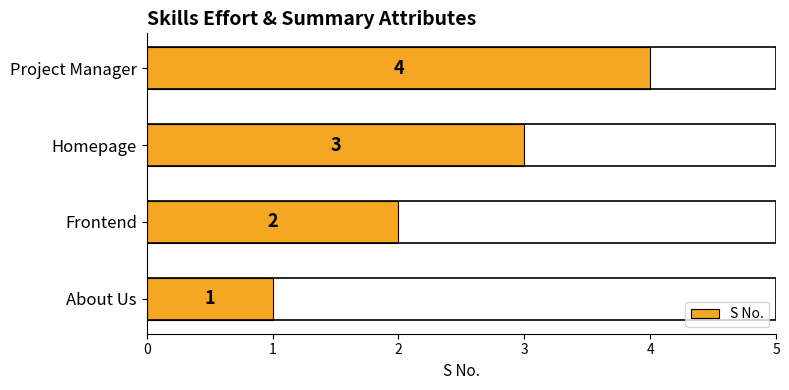

Read the value at Project Manager.

4